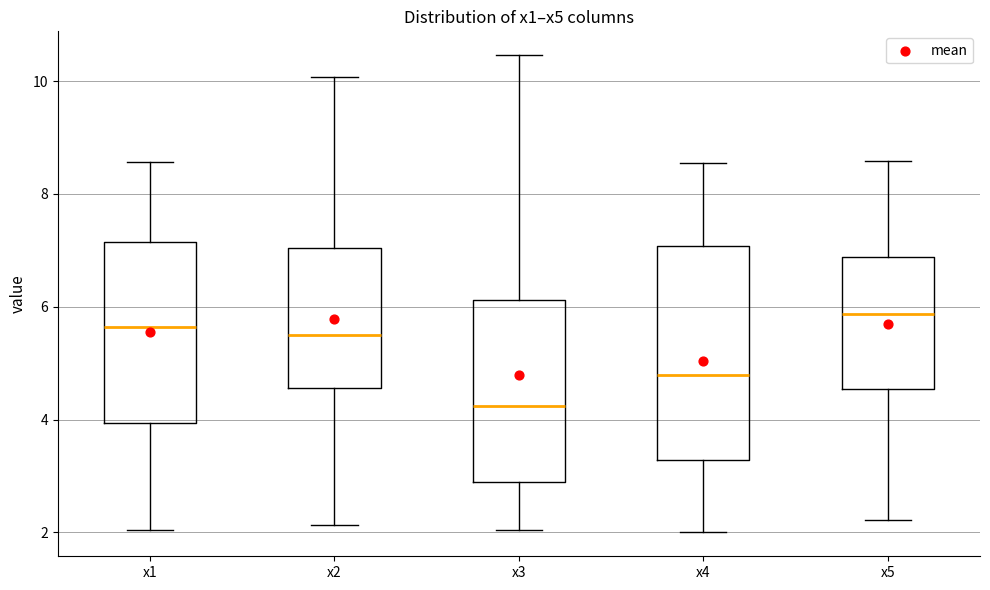

Reading left to right, transcribe this box plot: for each box, give where its median line is, the range the box spans, and where its two whiskers end, as read against the y-axis. The values are not printed on the chart, so give them approximately, as read against the axis.

x1: median 5.6, box 4.0 to 7.2, whiskers 2.0 to 8.6
x2: median 5.4, box 4.6 to 7.0, whiskers 2.2 to 10.0
x3: median 4.2, box 2.8 to 6.2, whiskers 2.0 to 10.4
x4: median 4.8, box 3.2 to 7.0, whiskers 2.0 to 8.6
x5: median 5.8, box 4.6 to 6.8, whiskers 2.2 to 8.6